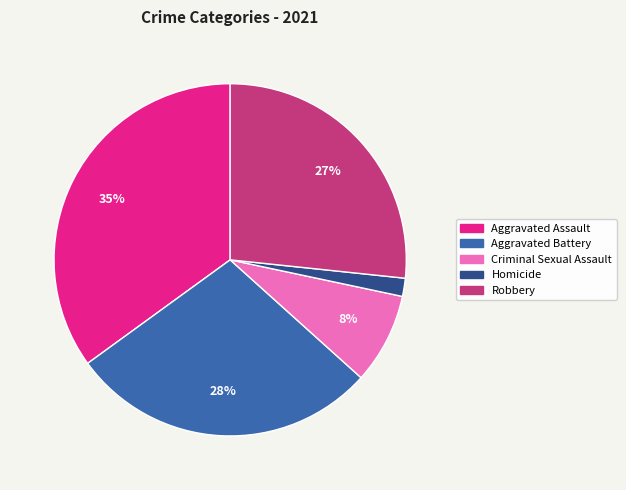

Is it true that Robbery is 41% of the pie?

False